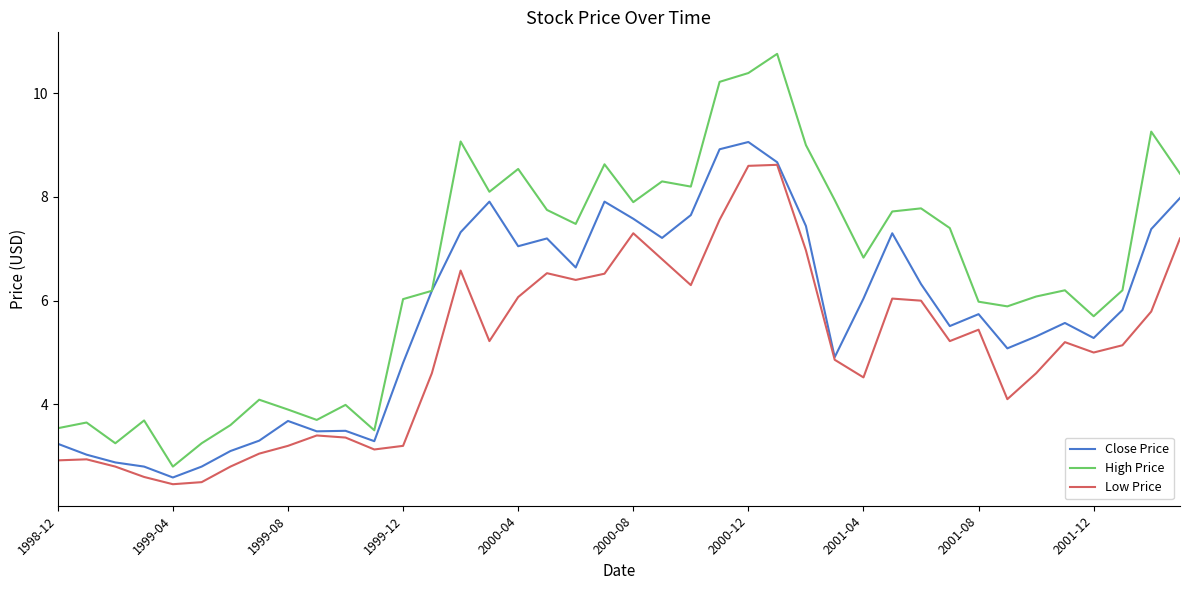

What is the average value of the Low Price series?

5.0